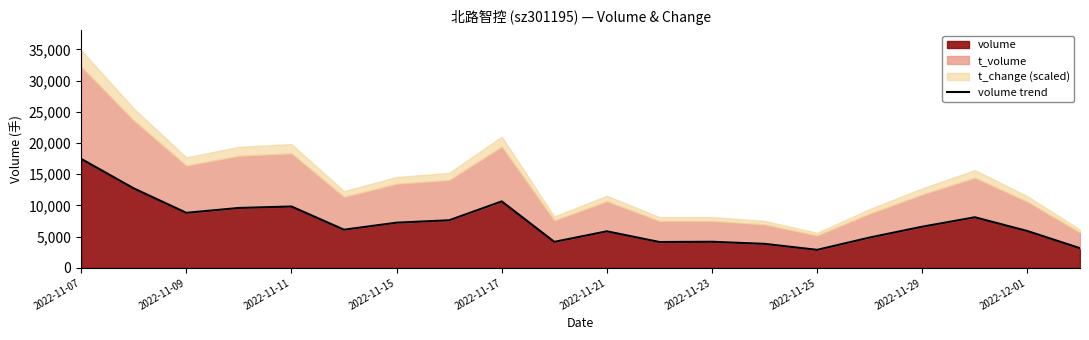

Reading right to left, list all the values displayed in this chart.

3150	5899	8105	6597	4862	2886	3848	4182	4140	5856	4167	10649	7626	7241	6114	9830	9597	8819	12732	17456